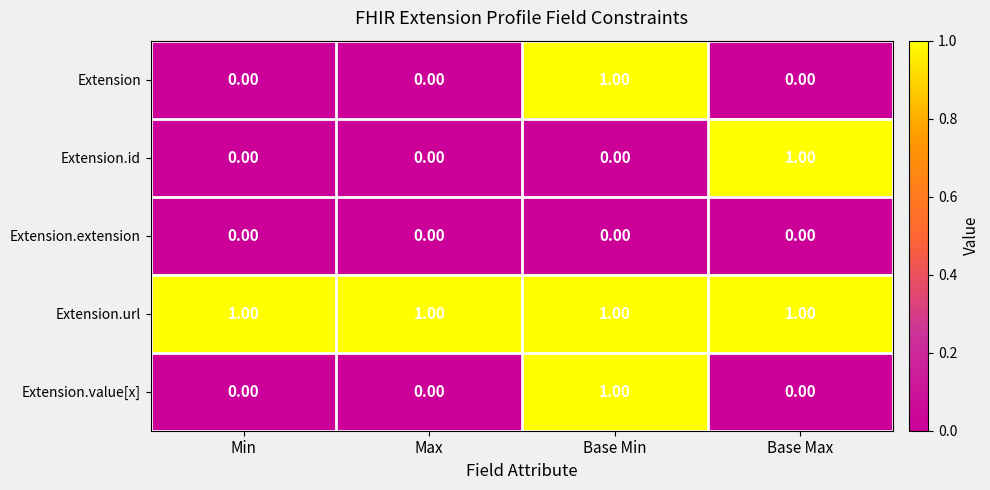

At how many categories does at least one series exceed 0?

4